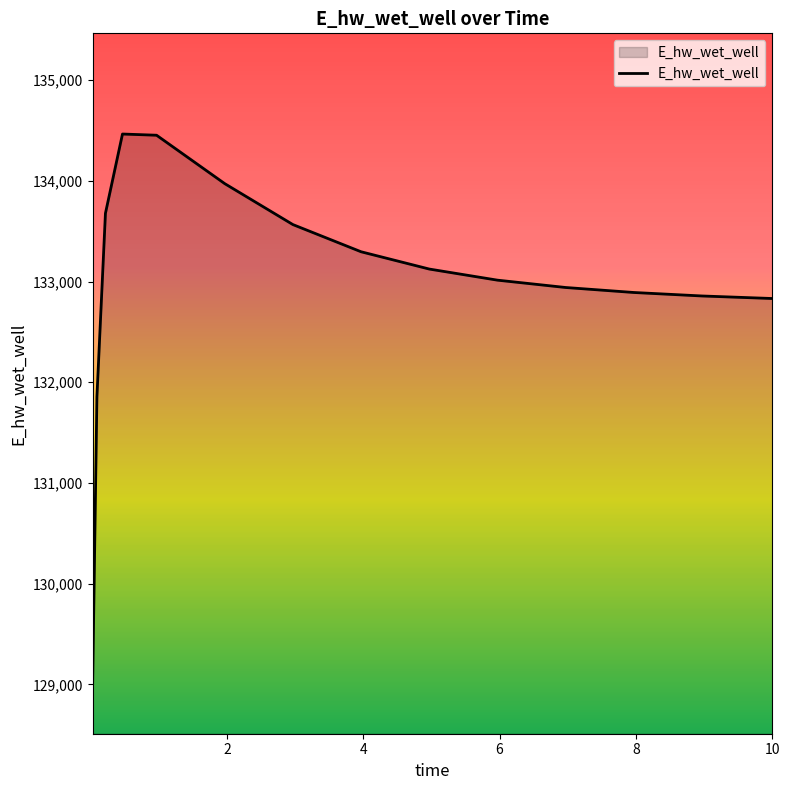

What is the minimum value shown in the chart?

129009.7